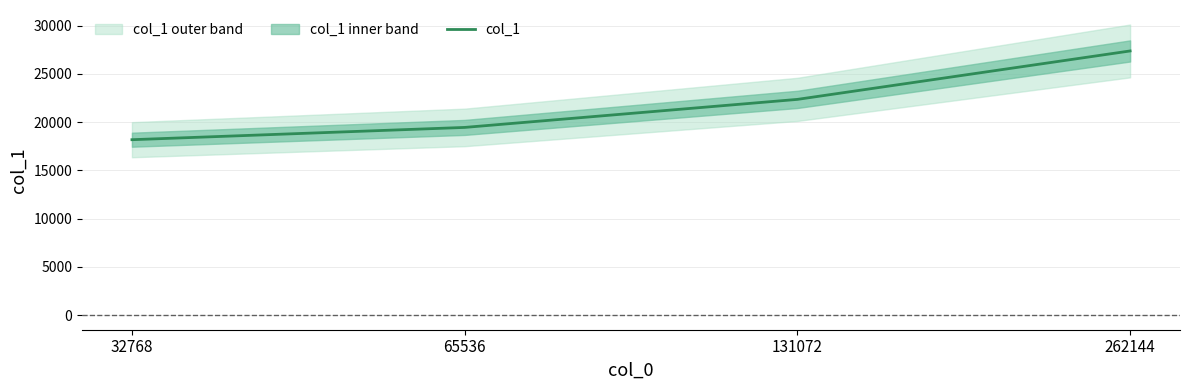

What is the value of the 2nd point from the left?

19448